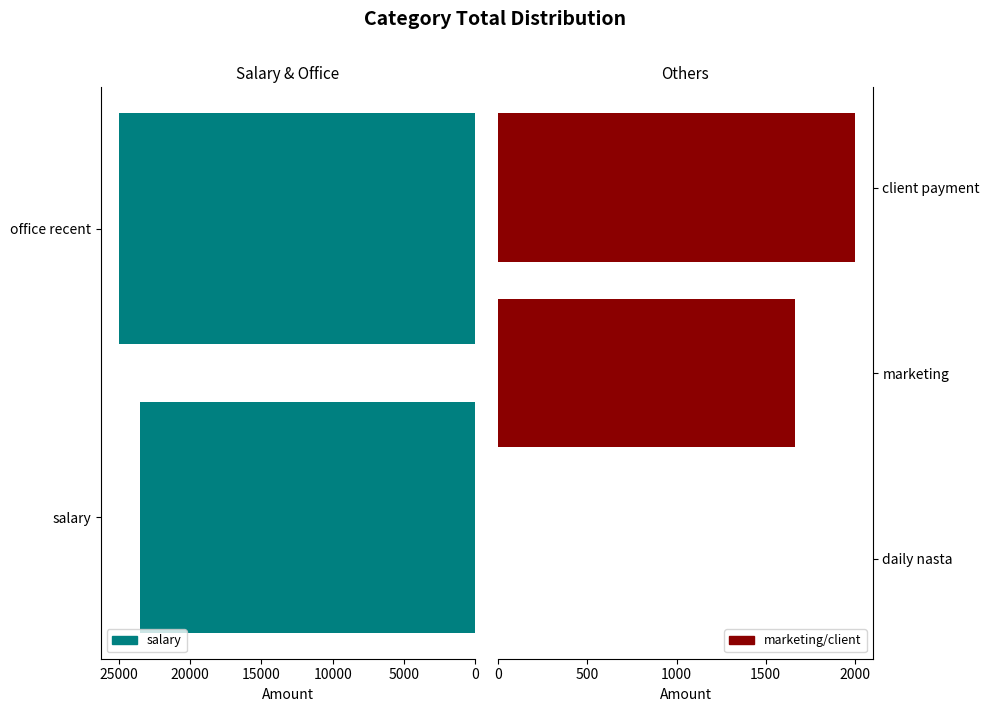

The value at marketing is 1664. True or false?

True